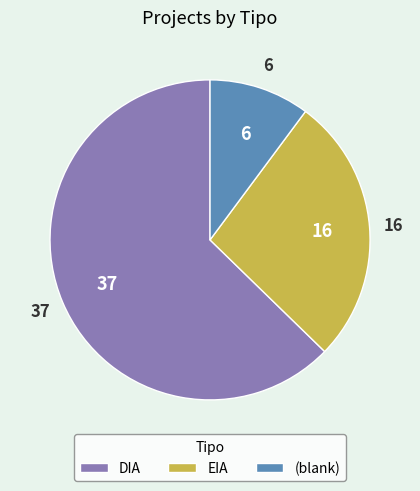

Which slice is the largest?

DIA